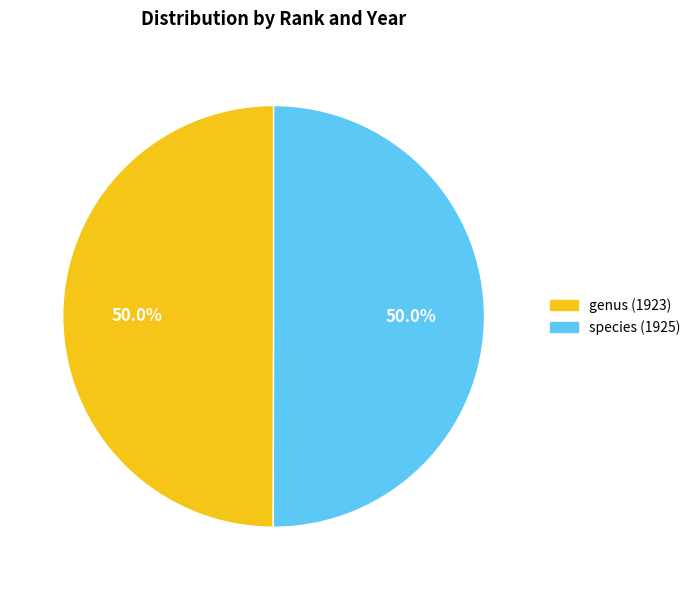

The genus slice represents 50% of the pie. True or false?

True